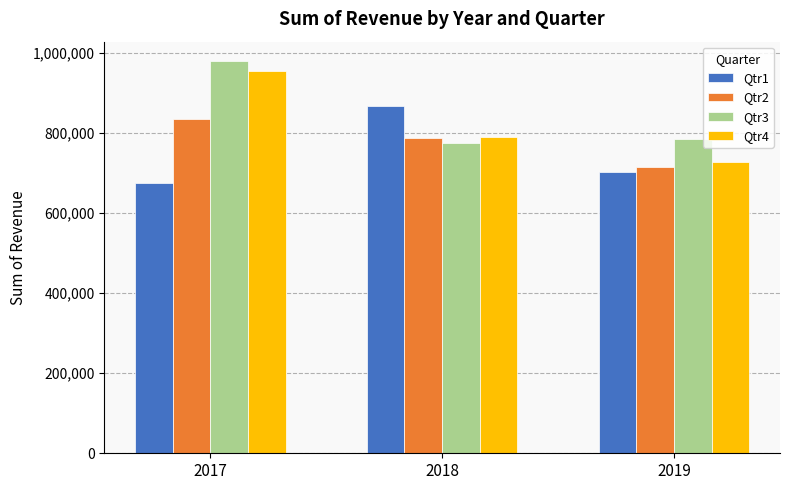

What is the spread (max minus min) of values at 2019?

81845